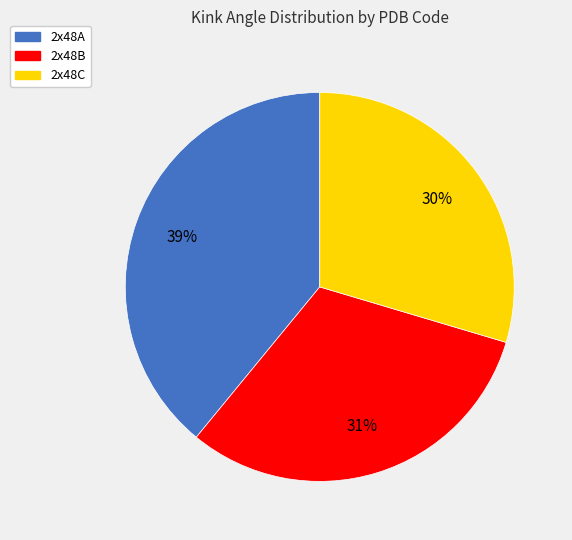

Which has a higher value, 2x48B or 2x48C?

2x48B